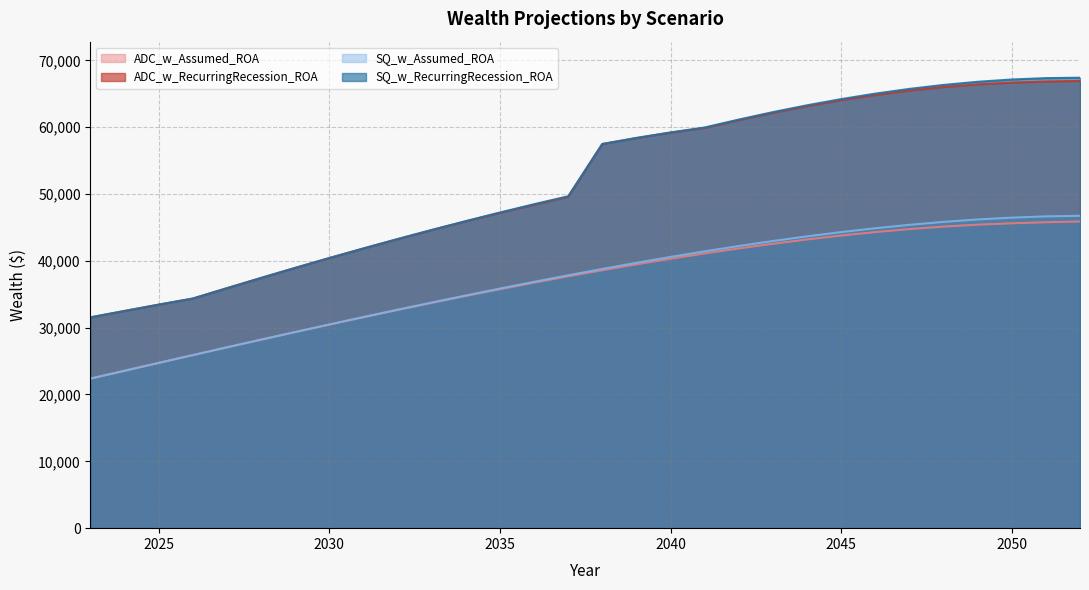

True or false: ADC_w_RecurringRecession_ROA has a value of 23464.4 at 2049.

False